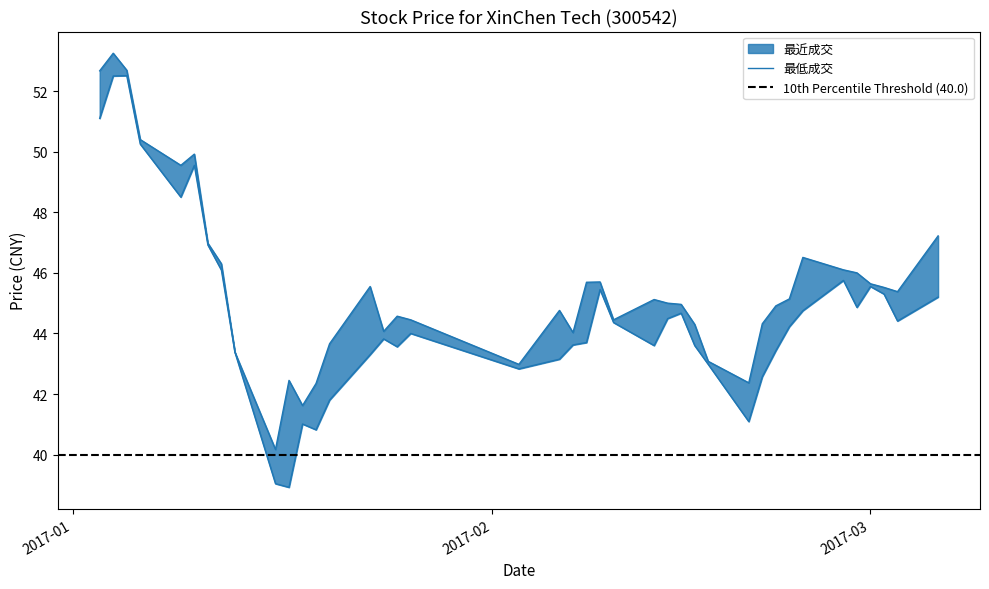

What is the label of the 21st point from the right?

2017-02-06